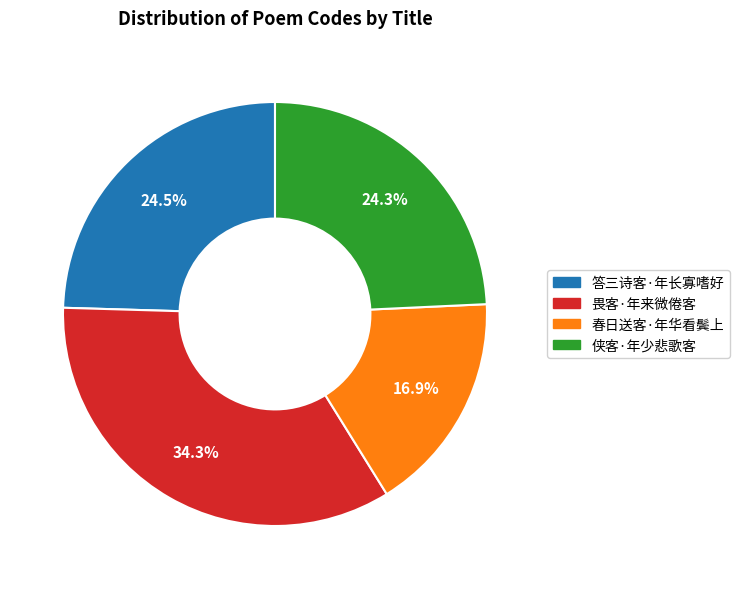

Count the number of slices in the pie.

4